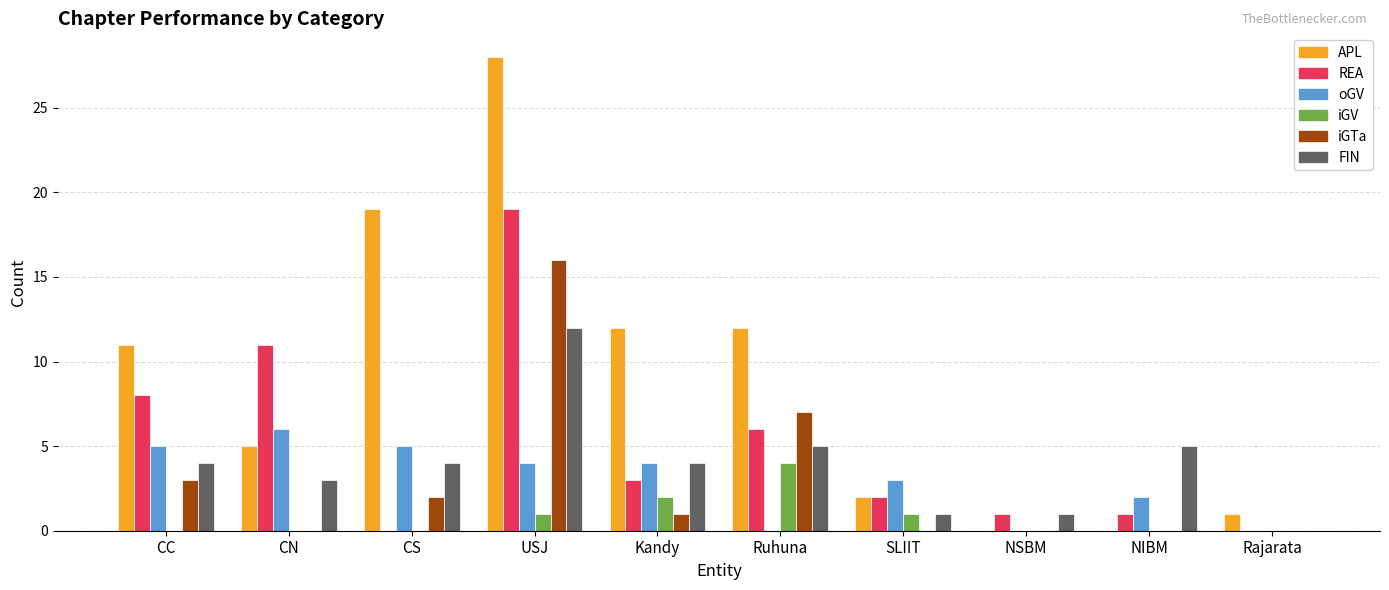

Which label corresponds to the largest value in the chart?

USJ